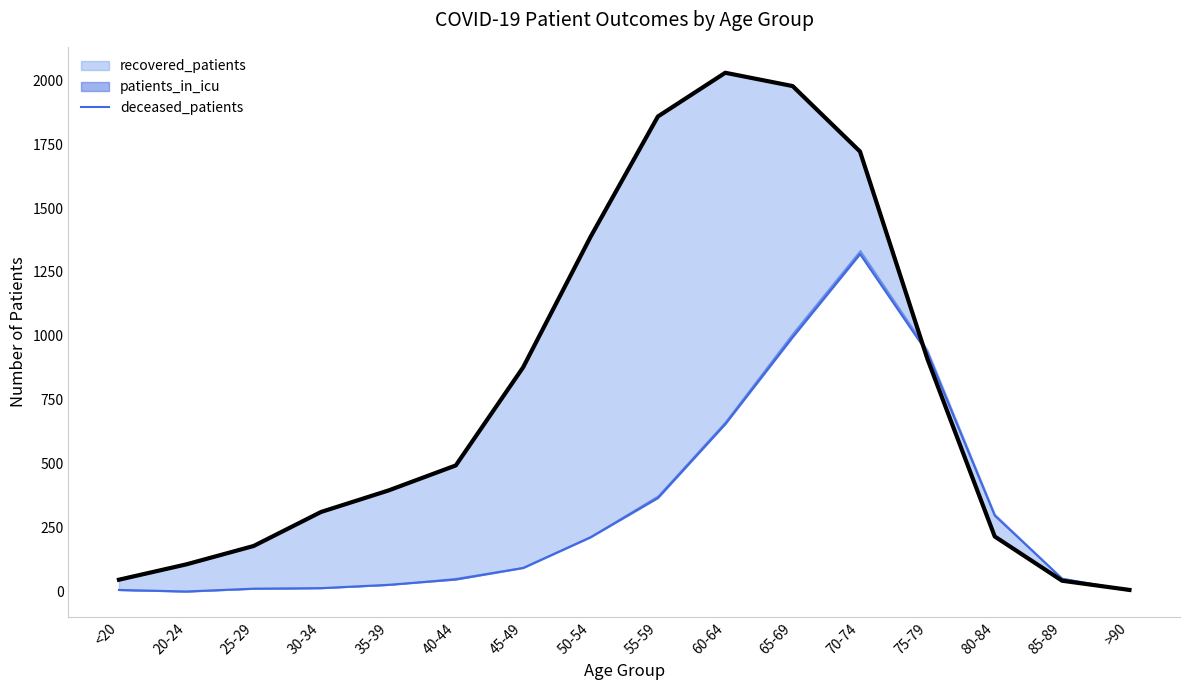

Reading left to right, list all the values displayed in this chart.

6	0	11	13	26	47	92	212	366	655	995	1320	934	297	50	4